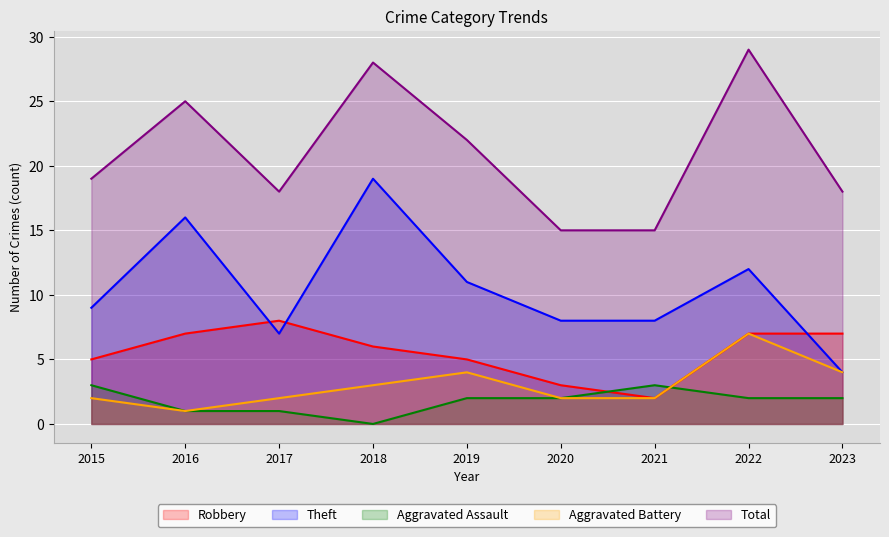

True or false: Aggravated Assault and Total cross at least once.

False